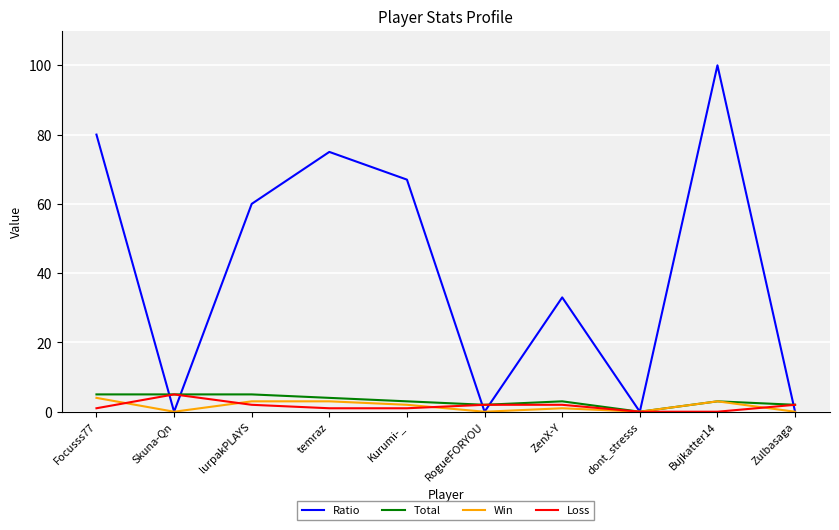

What is the difference between the highest and lowest values at Bujkatter14?

100